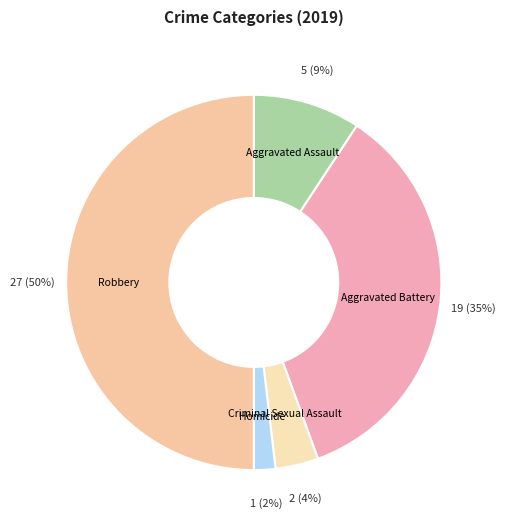

How many slices are in this pie chart?

5